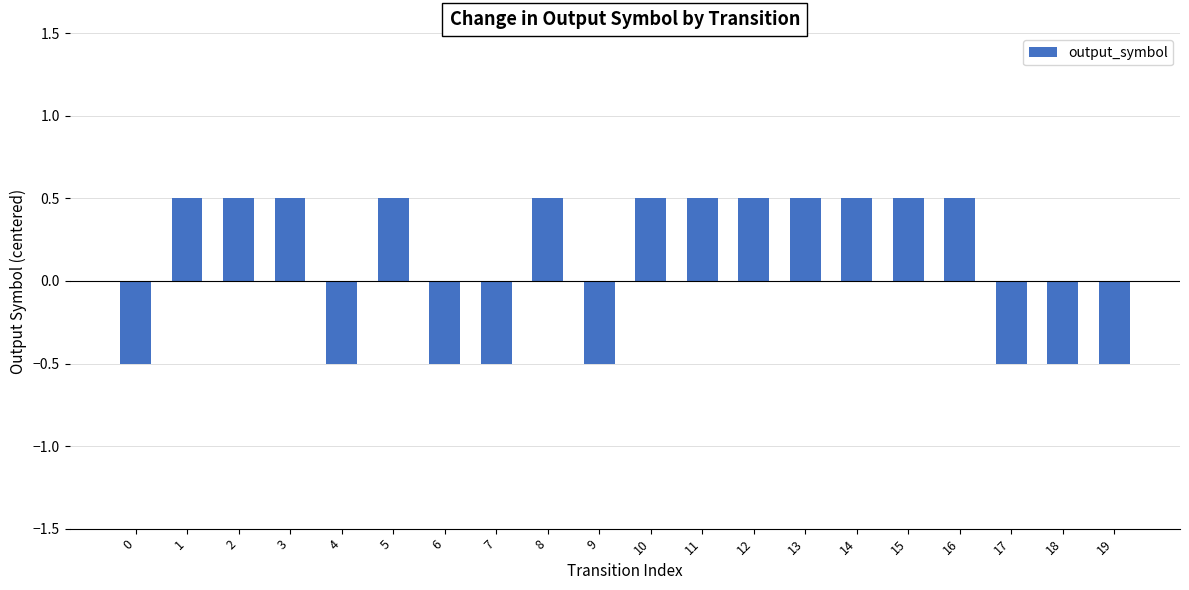

What is the value of the 18th bar from the left?

-0.5